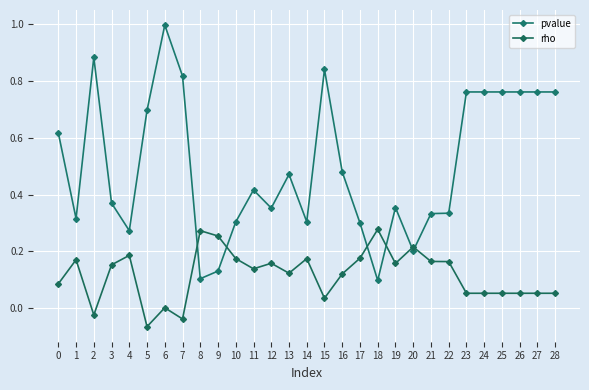

What value does the rho series have at 12?

0.2